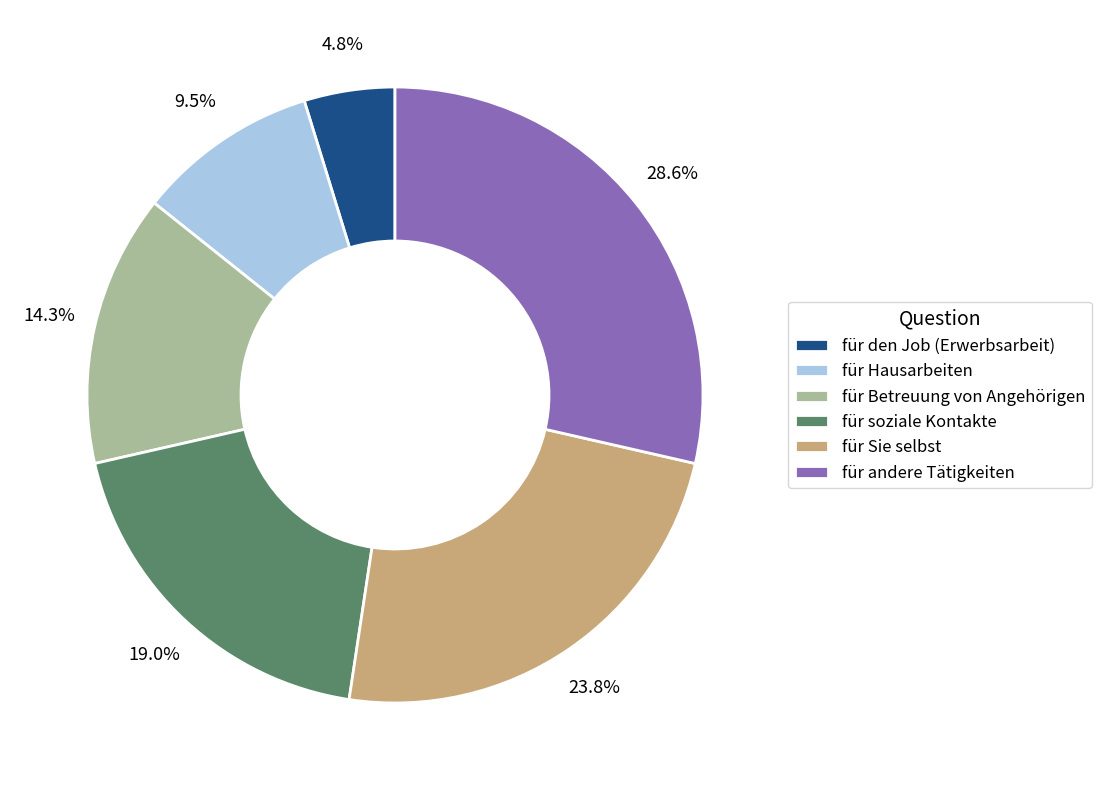

What is the largest slice in the pie chart?

für andere Tätigkeiten